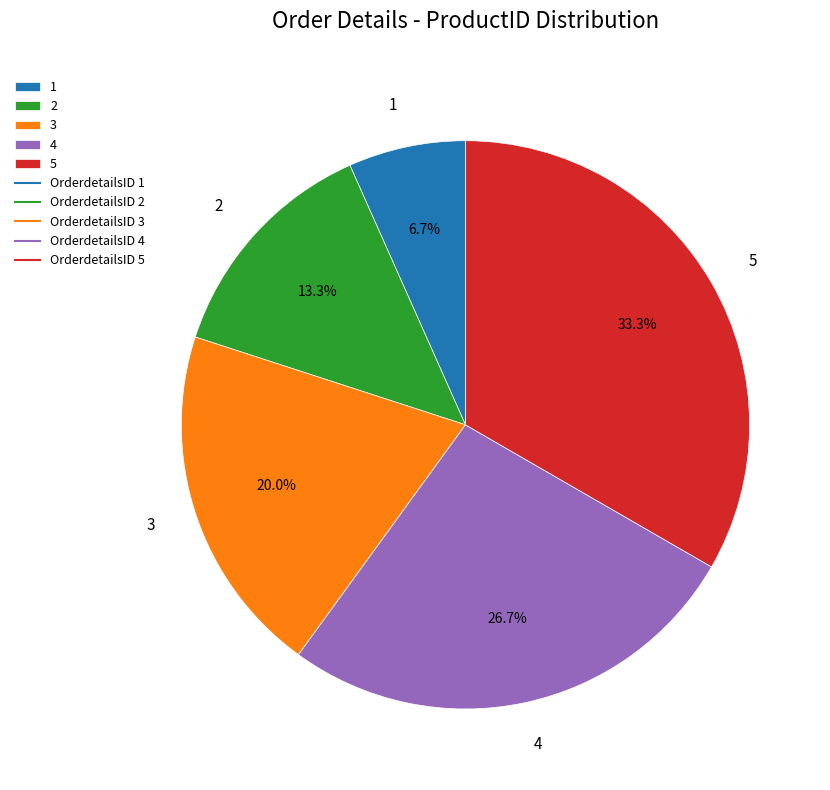

To the nearest percent, what is the difference between the largest and smallest slice percentages?

27%